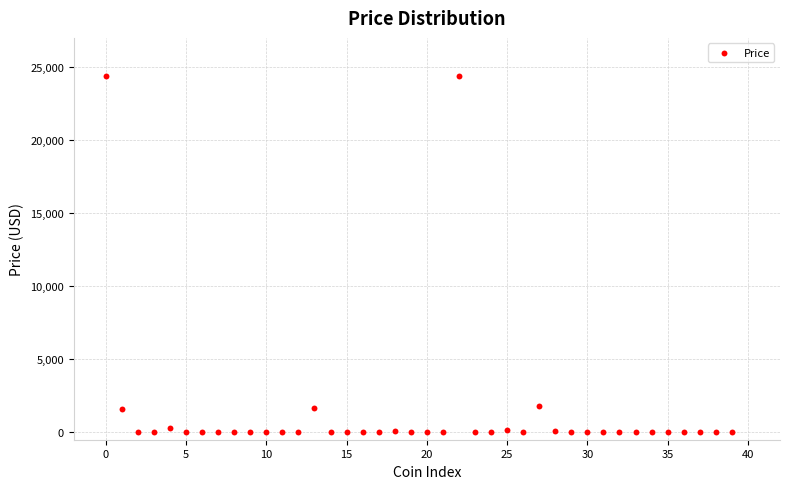

What is the range of Y values (max minus min)?

24388.2